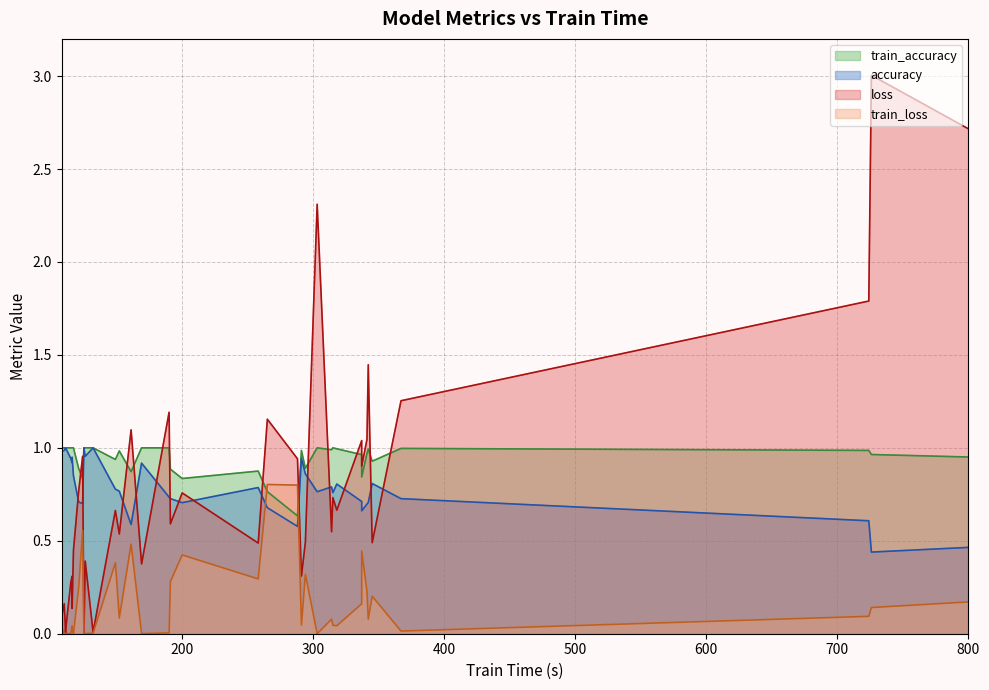

What is the value of the accuracy point at the 18th from the left?

0.8